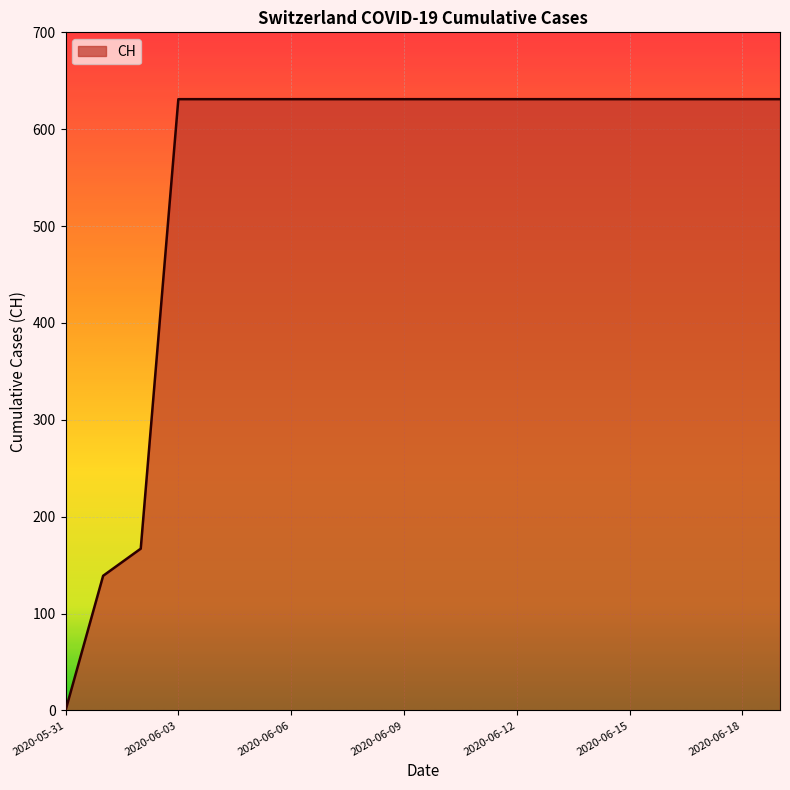

How many values are below 631?

3